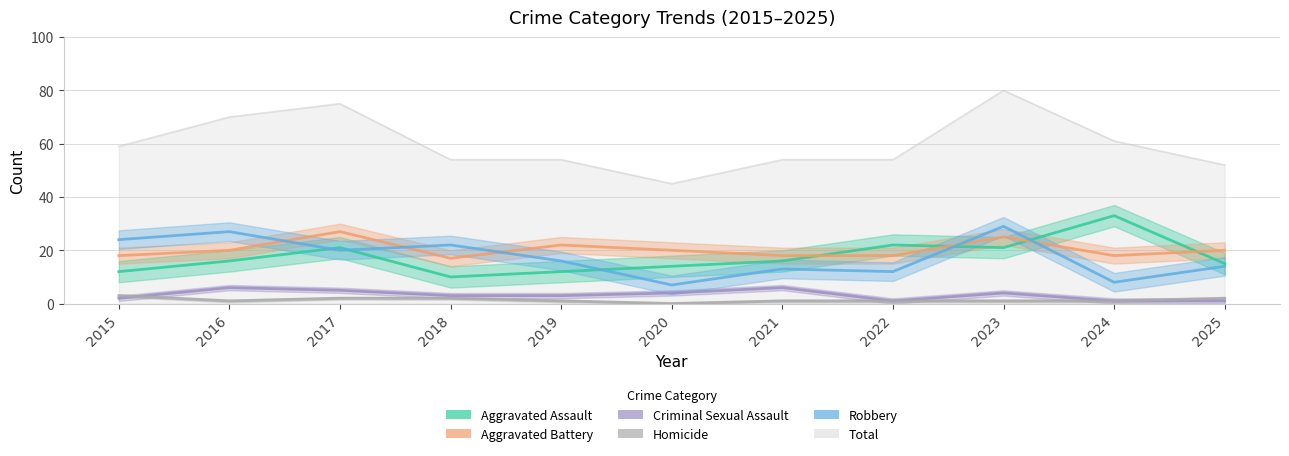

What is the value of the Aggravated Battery point at the 5th from the left?

22